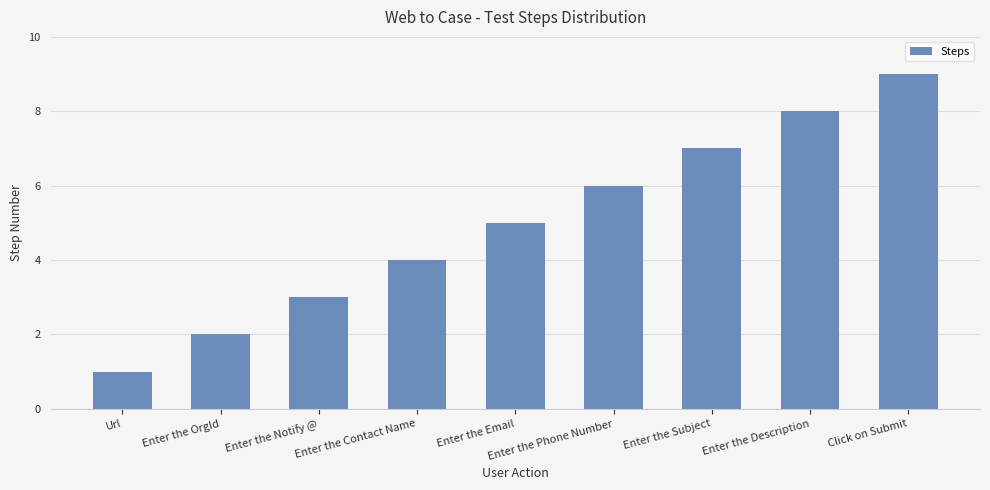

What is the approximate value at Enter the Contact Name?

4